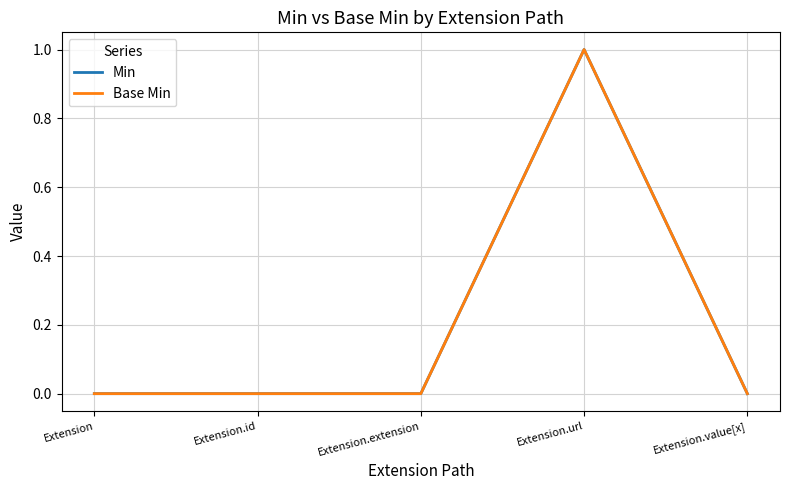

Reading left to right, what are all the values shown in this chart?

Min: 0	0	0	1	0
Base Min: 0	0	0	1	0